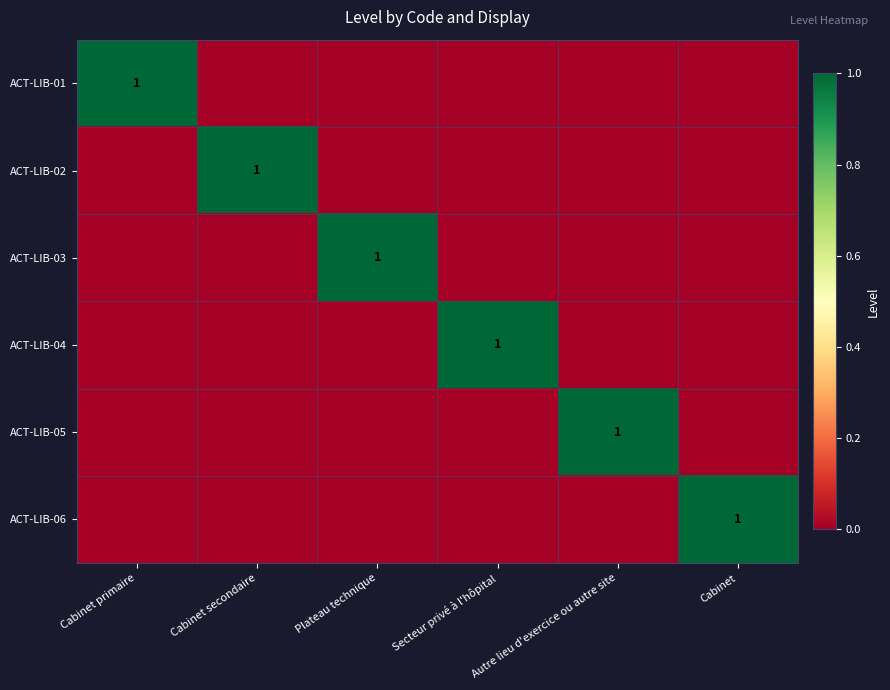

Which has a higher value, Secteur privé à l'hôpital or Cabinet?

Secteur privé à l'hôpital